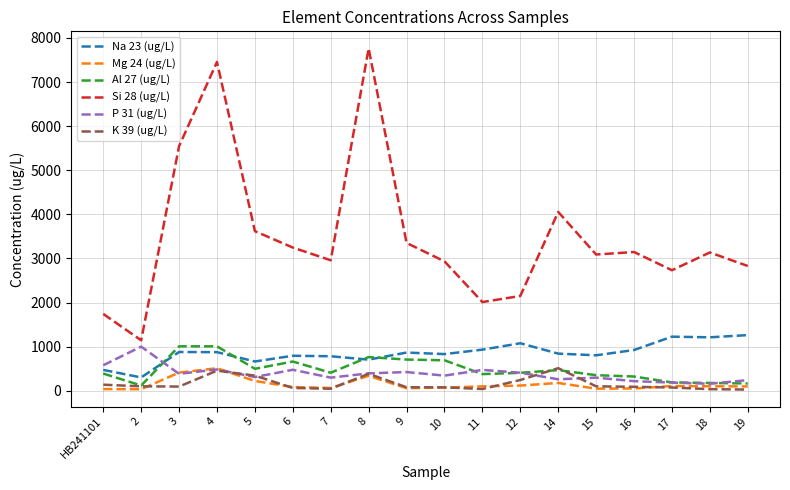

The value of K 39 (ug/L) at 3 is 93.4. True or false?

True